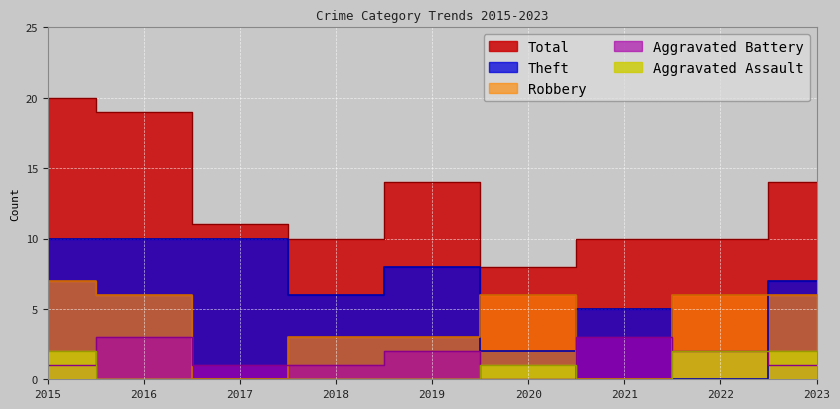

Does the chart display data point markers on the line(s)?

No